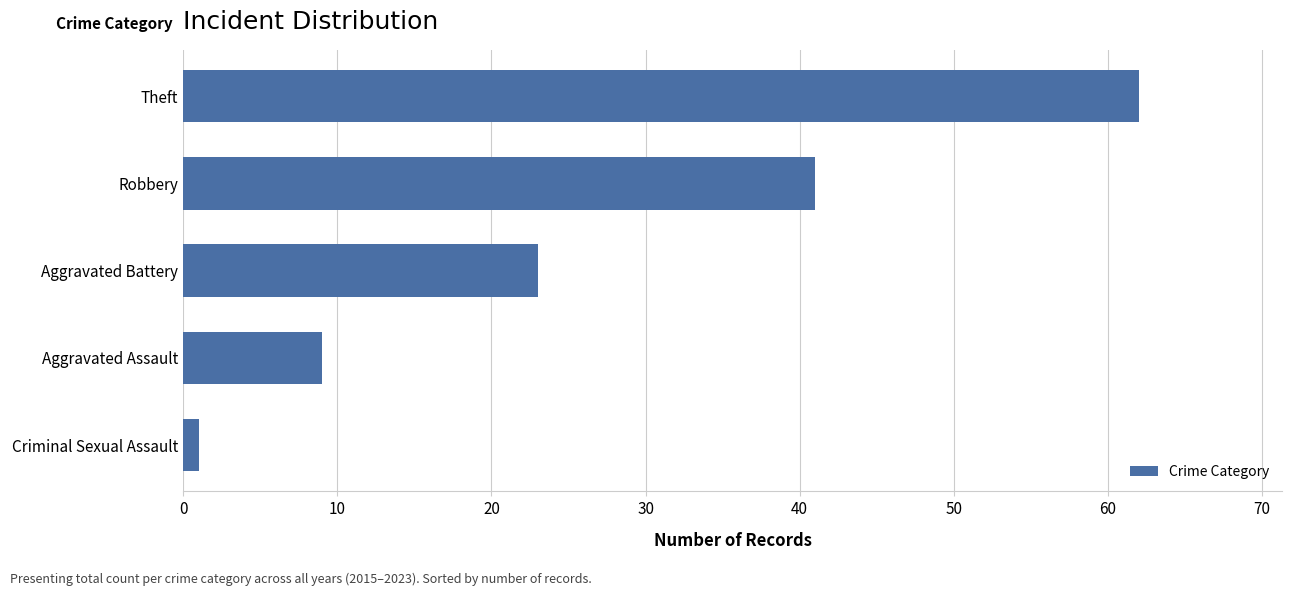

Does the chart contain stacked bars?

No